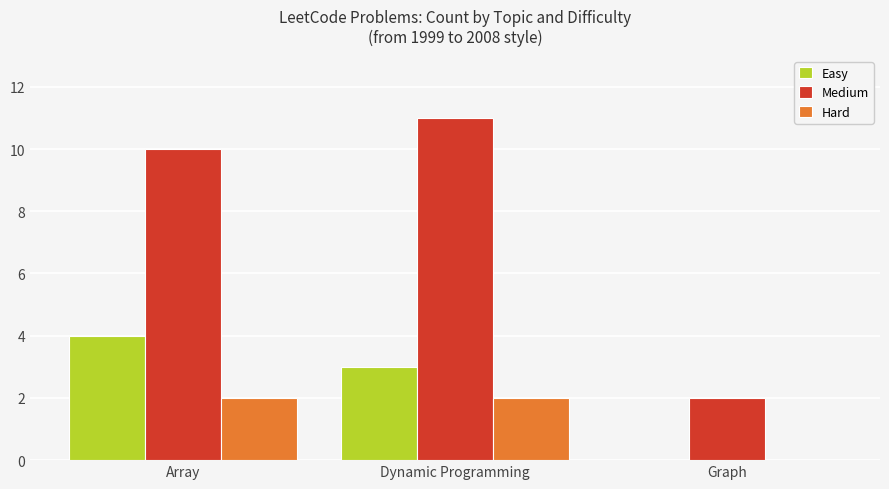

Does the chart contain stacked bars?

No